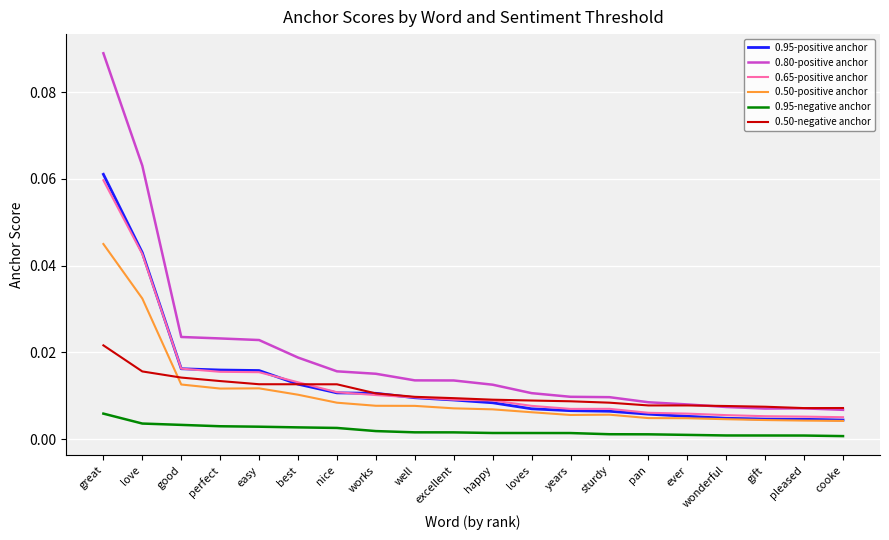

True or false: 0.95-negative anchor and 0.80-positive anchor cross at least once.

False